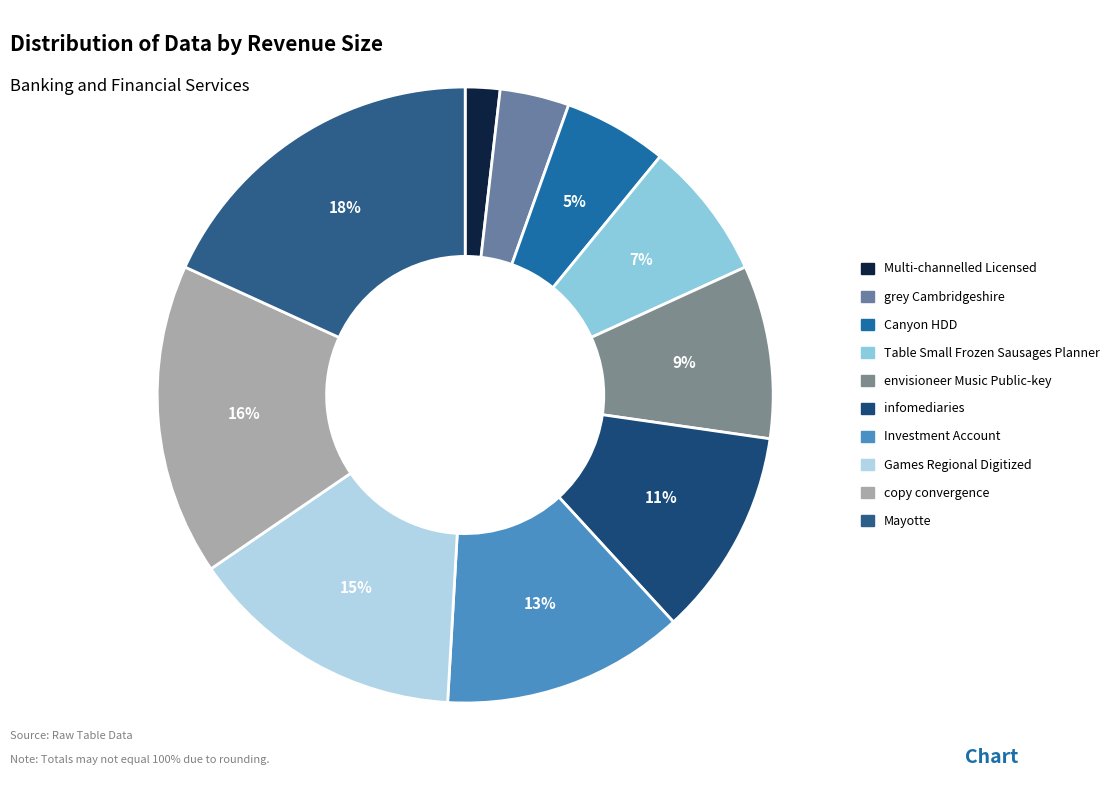

Does Investment Account represent more than half of the total?

No